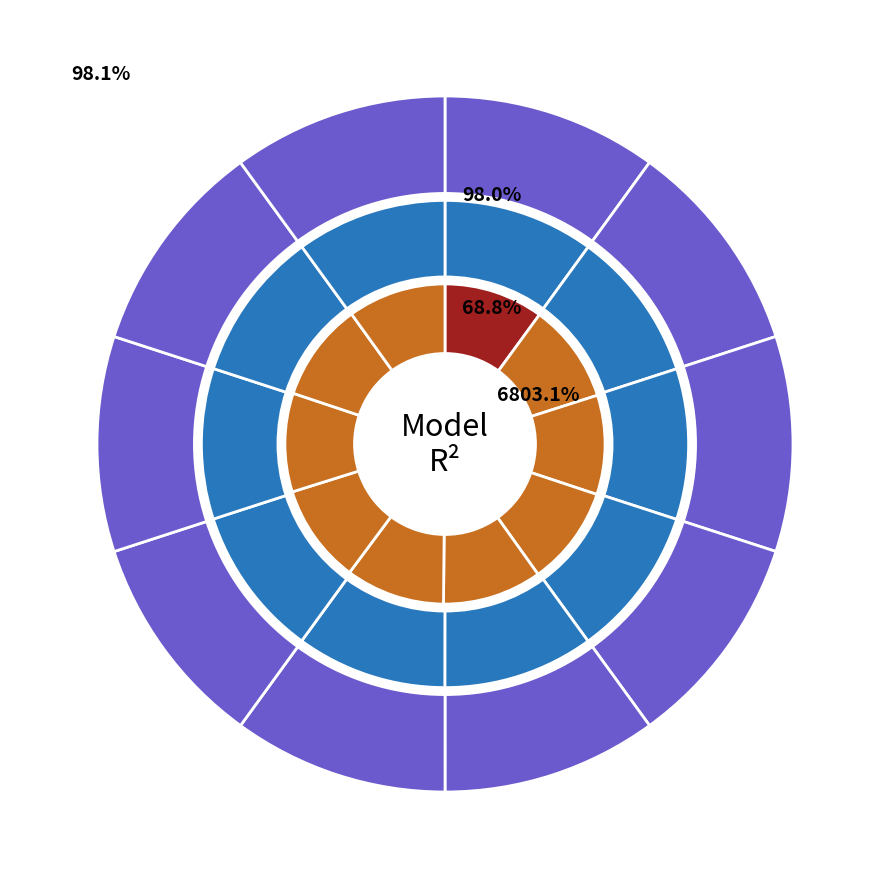

Which slice is the largest?

9